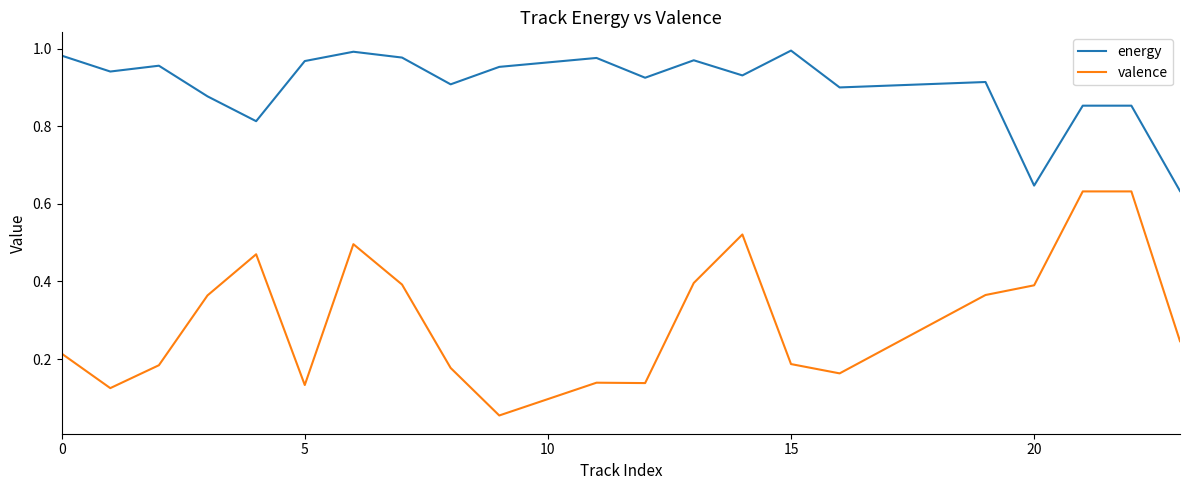

Which series has the largest total across all categories?

energy